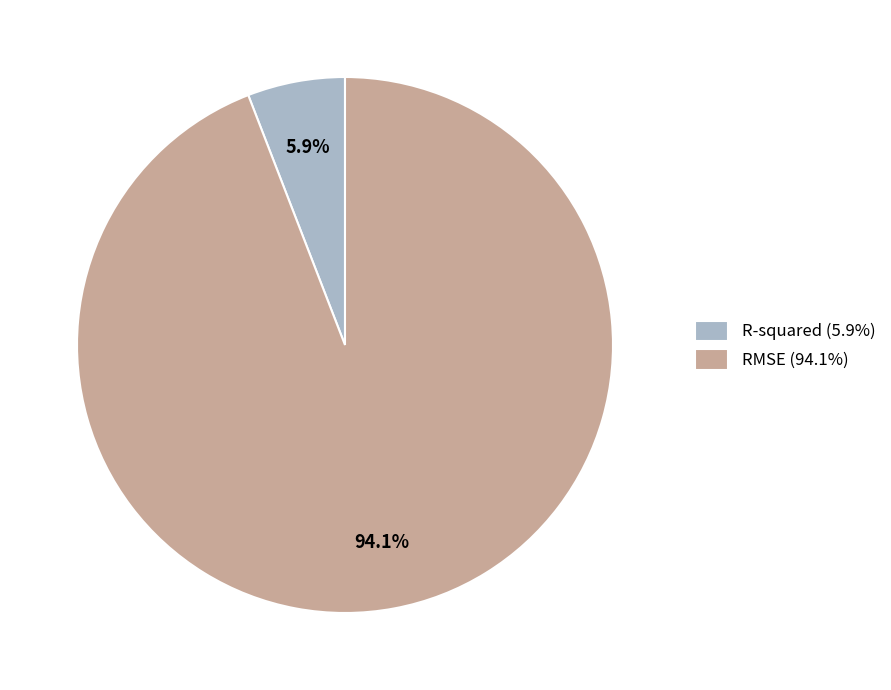

Which category has the smallest portion of the pie?

R-squared